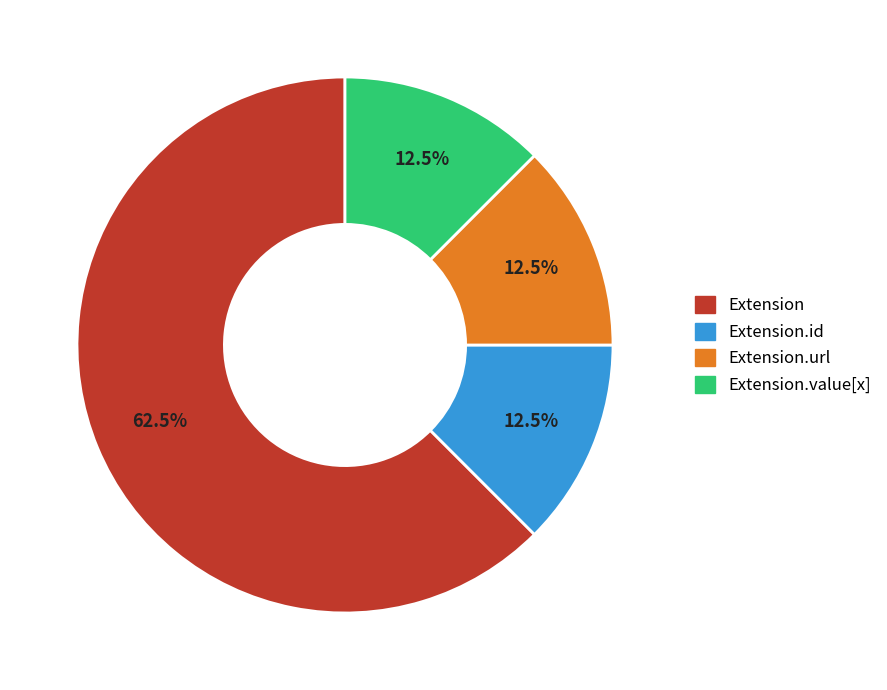

Does any single category account for the majority?

Yes